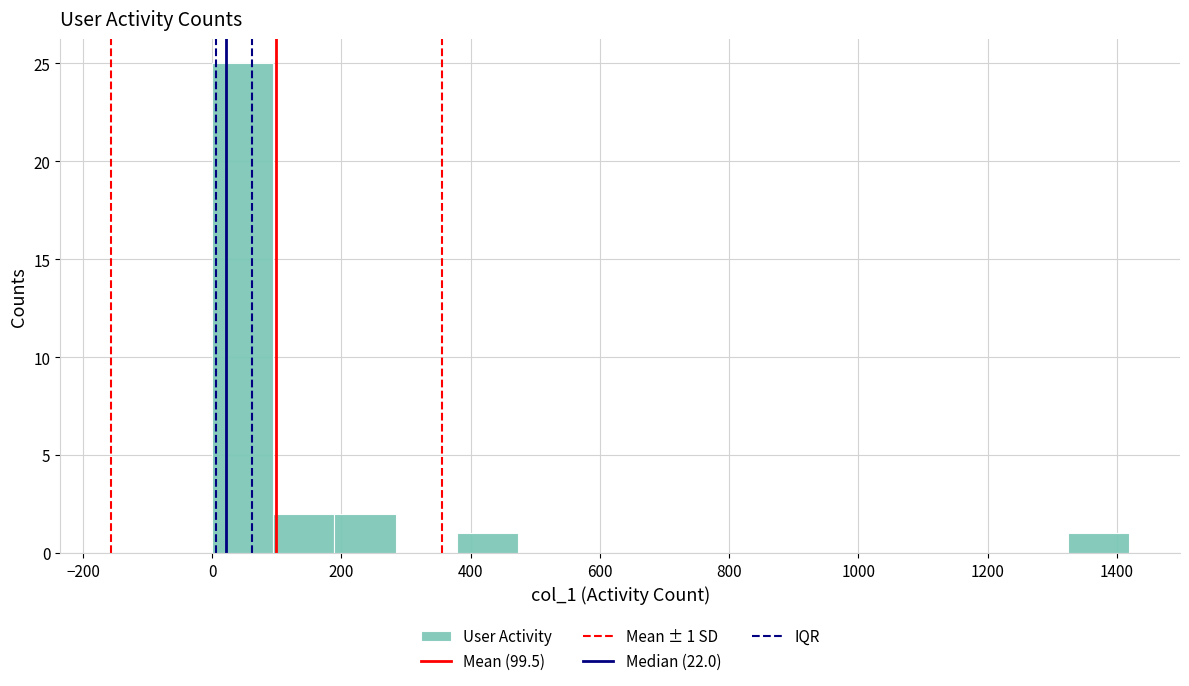

Over which range of the x-axis is the bar tallest?

0 to 100